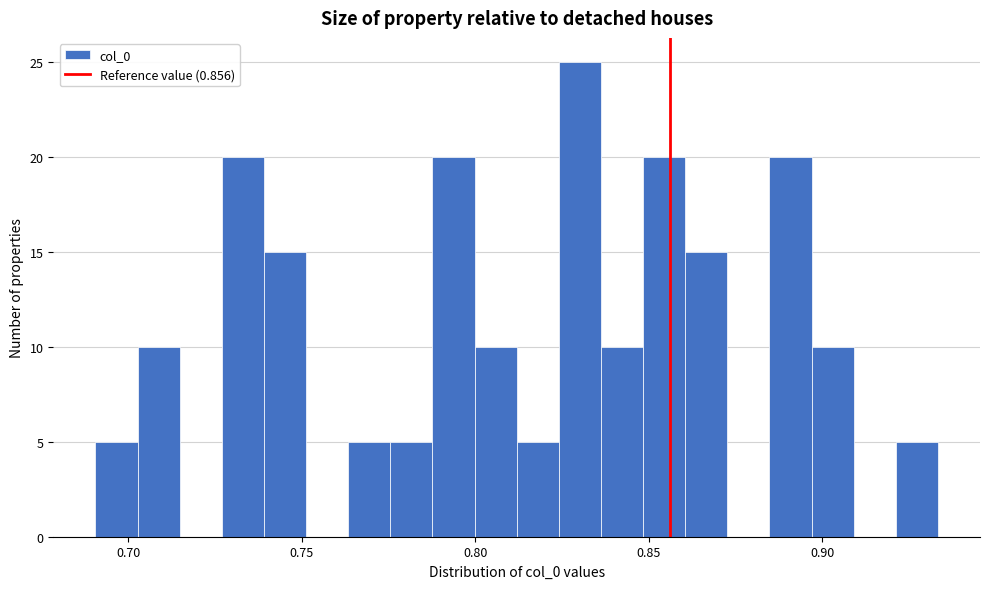

Read against the x-axis, roughly where is the centre of the tallest bar?

0.830